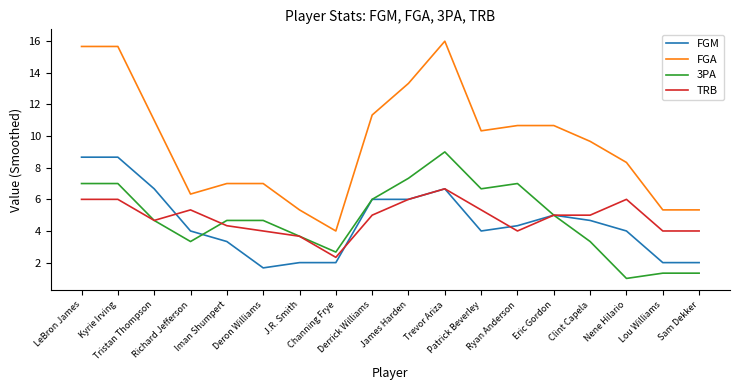

True or false: 3PA and FGA cross at least once.

False